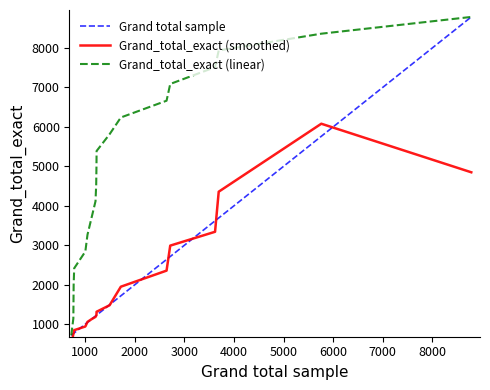

What is the lowest value of the Grand_total_exact (linear) series?

718.0